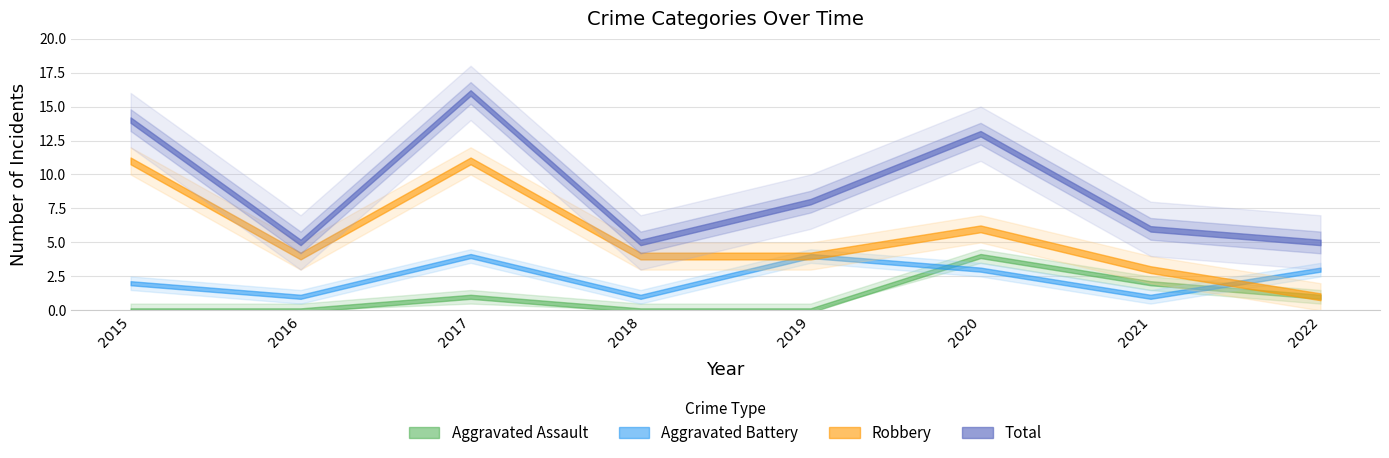

Rank the series at 2020 from lowest to highest value.

Aggravated Battery, Aggravated Assault, Robbery, Total